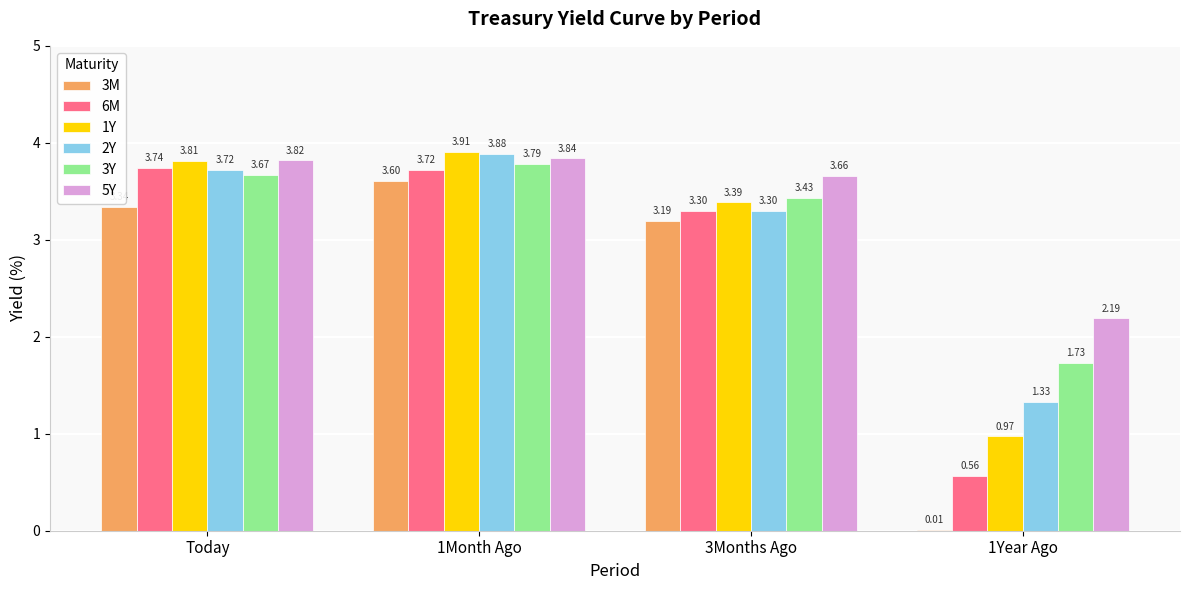

Count the number of data series in this chart.

6